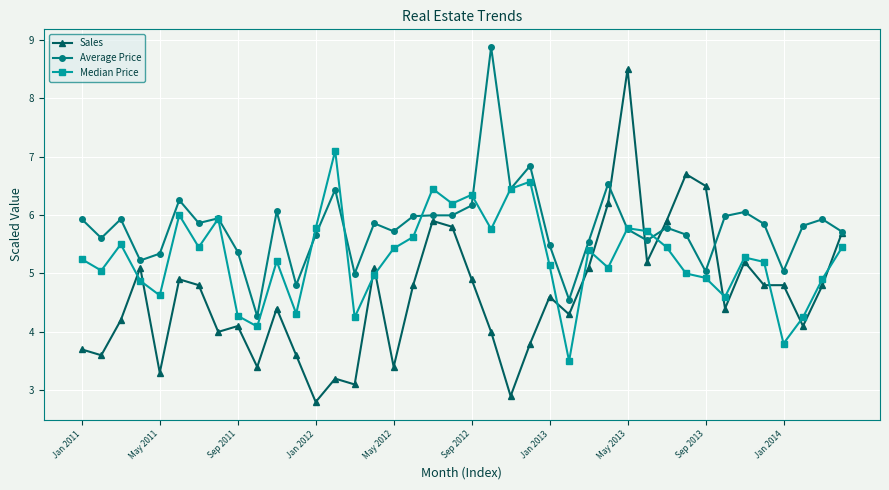

What is the greatest value displayed?

8.9